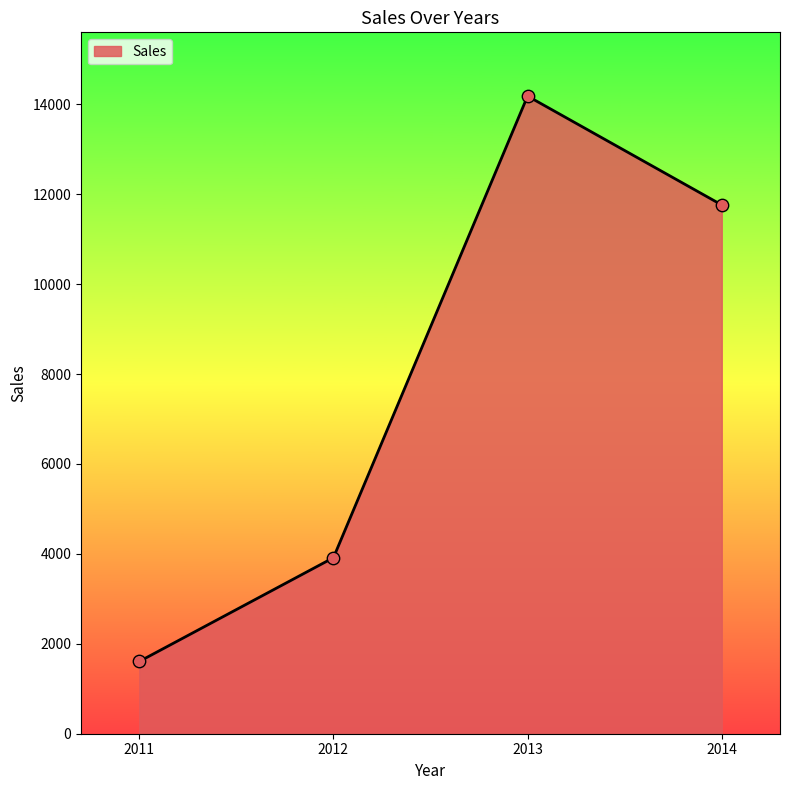

What is the ratio of the value at 2013 to the value at 2011?

8.8